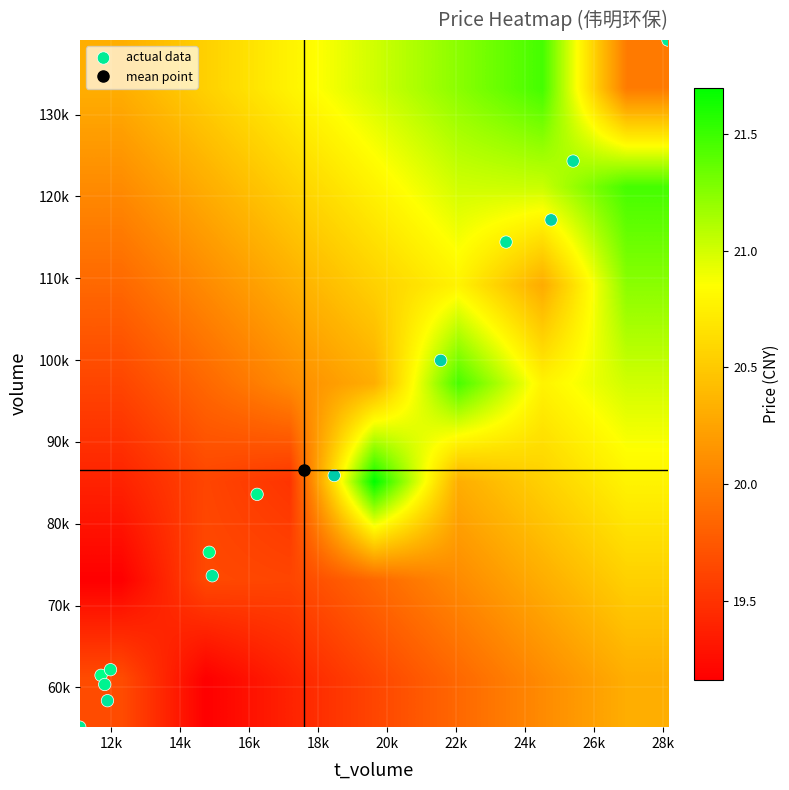

Count the number of categories in the chart.

14